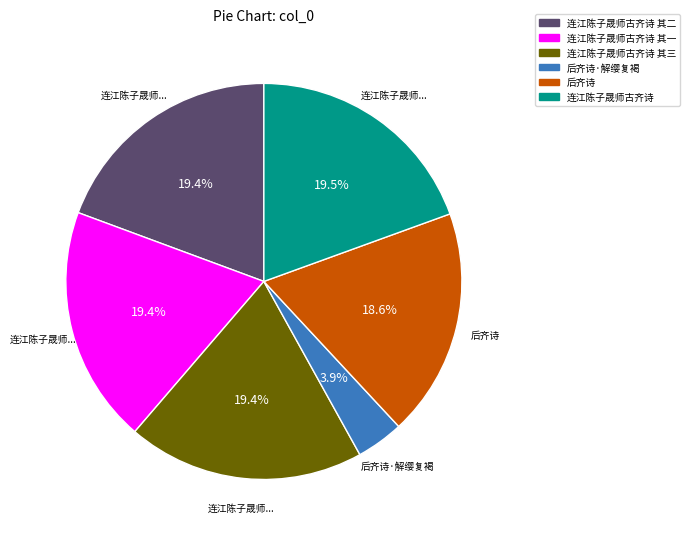

How many segments does this pie chart have?

6